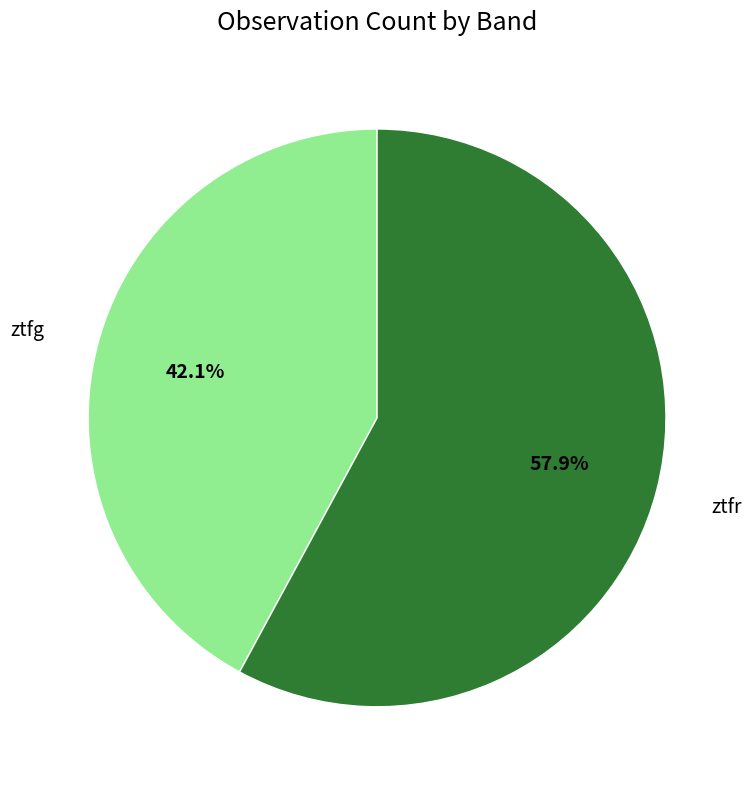

Does any single category account for the majority?

Yes